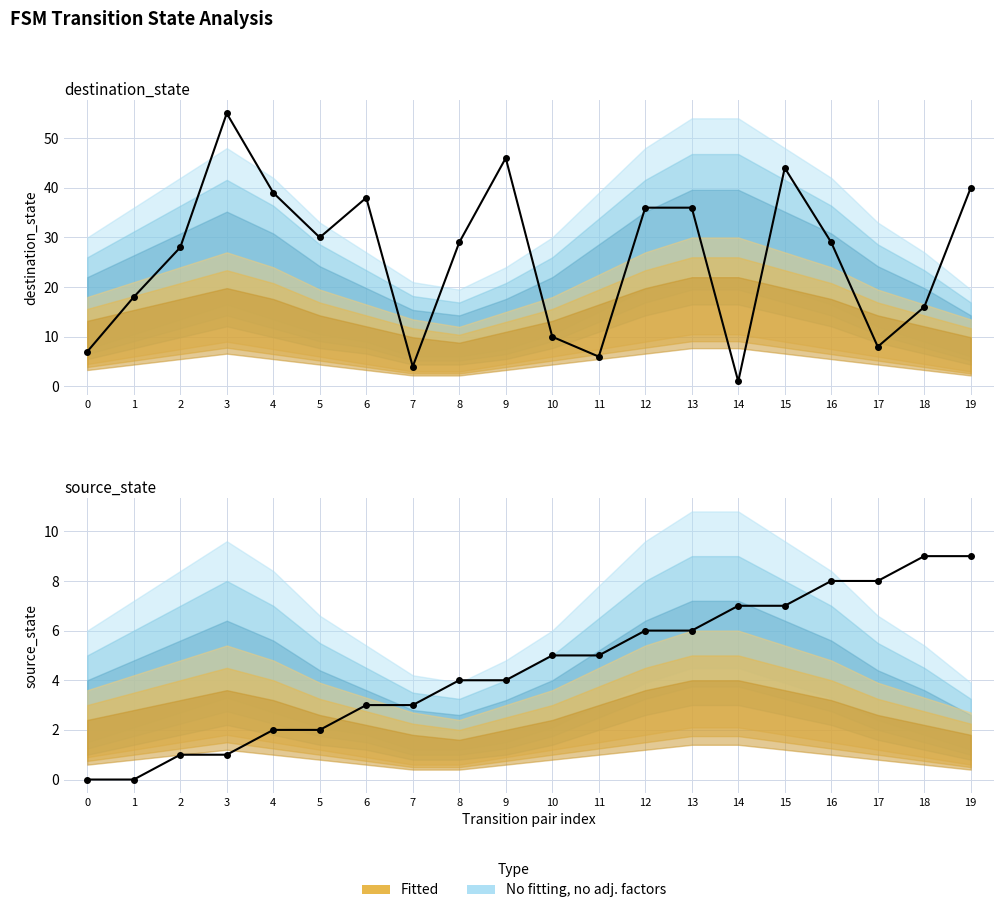

Where do Observed (destination_state) and Observed (source_state) first cross each other?

13 and 14